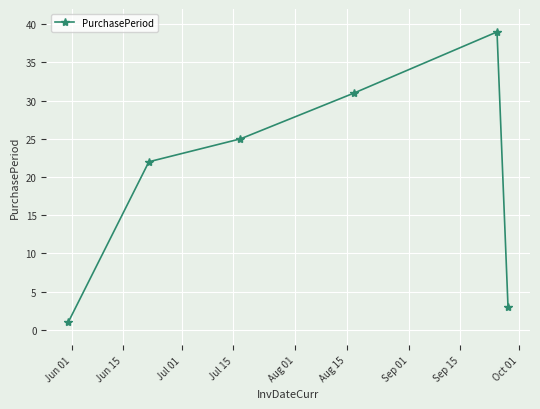

What is the average value?

20